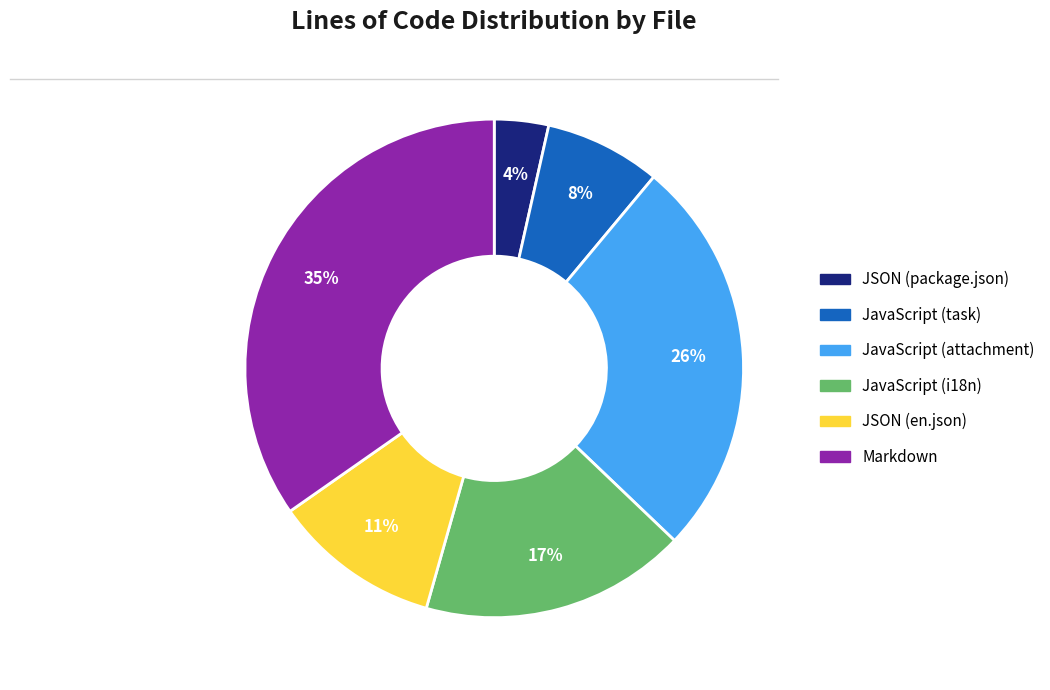

Which slice is the smallest?

JSON (package.json)